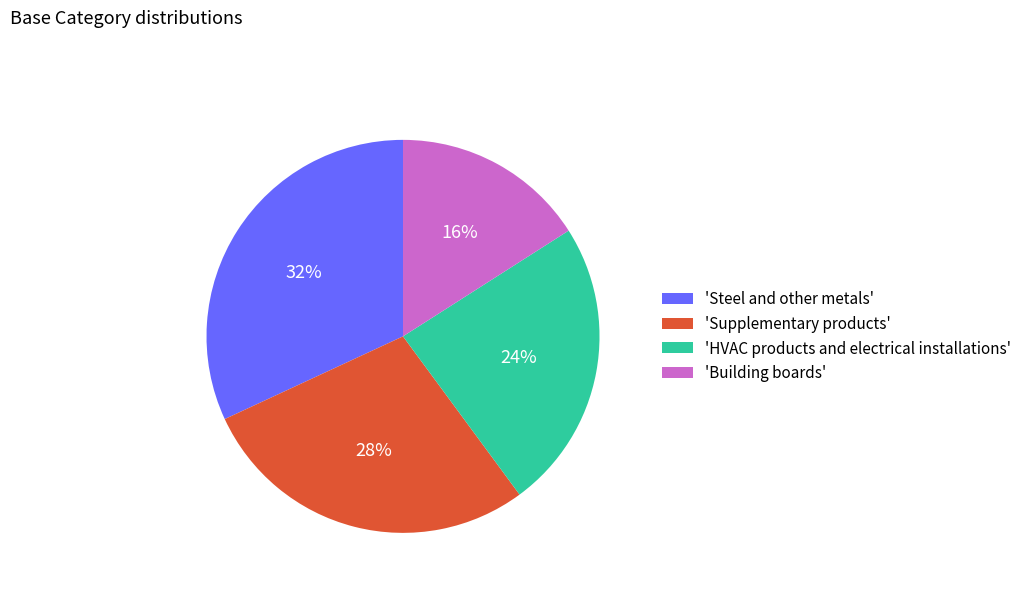

Does any single category account for the majority?

No